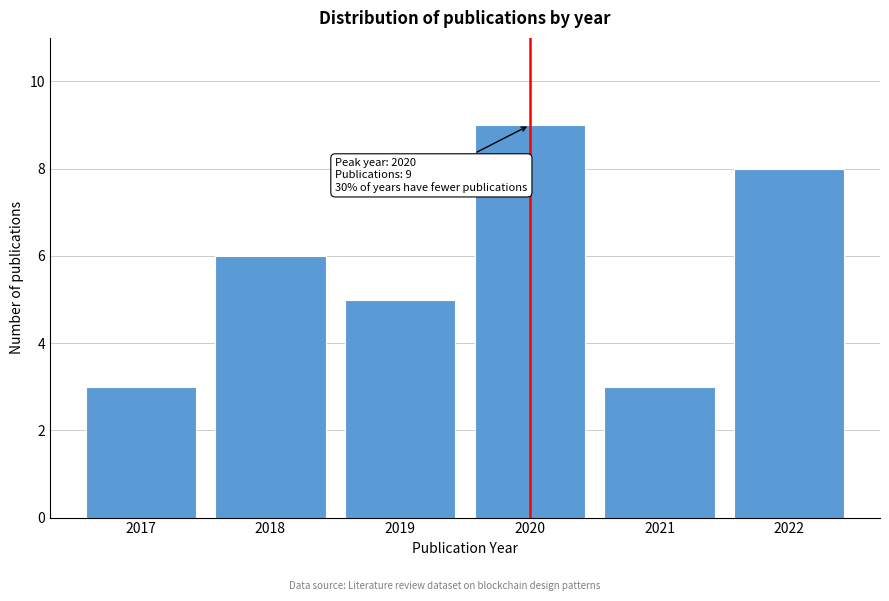

Reading right to left, list all the values displayed in this chart.

8	3	9	5	6	3